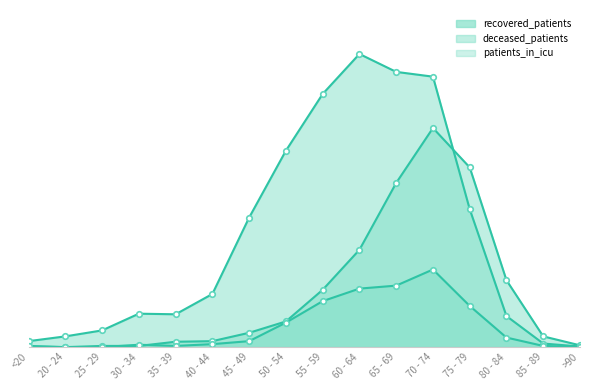

Reading left to right, list all the values displayed in this chart.

recovered_patients: 10	18	28	56	55	89	217	329	424	491	461	453	231	52	6	1
deceased_patients: 1	0	2	2	9	10	24	43	96	163	275	367	301	112	18	3
patients_in_icu: 2	0	0	4	2	5	10	41	77	98	103	130	69	16	2	0